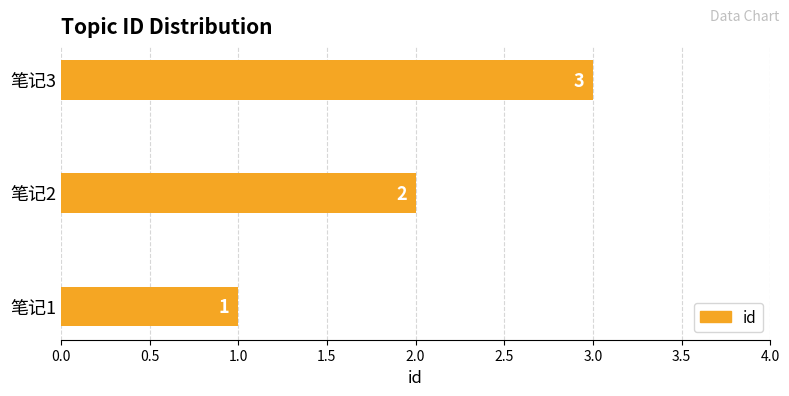

What is the difference between the maximum and second lowest values?

1